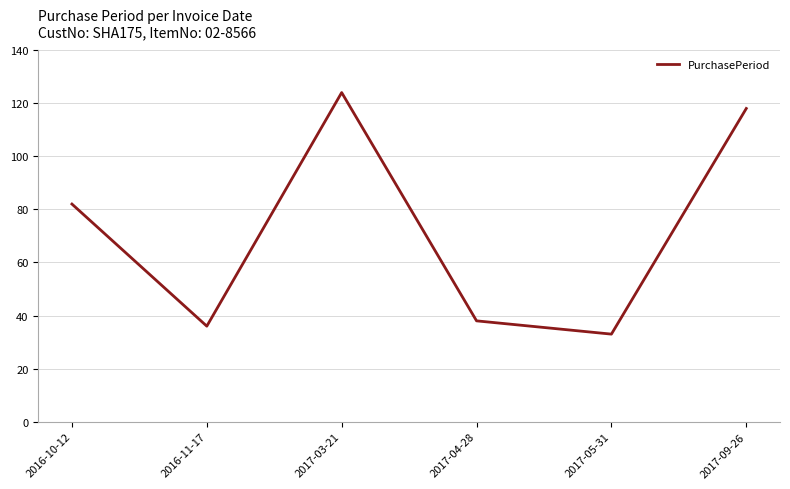

What is the ratio of the value at 2016-11-17 to the value at 2017-03-21?

0.3